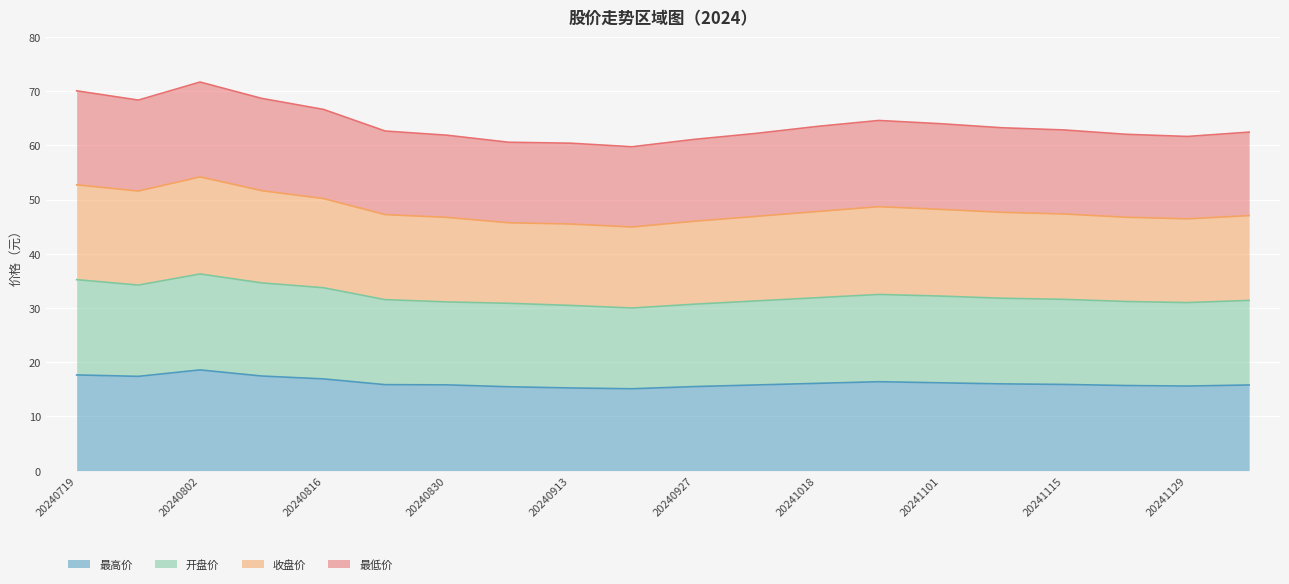

True or false: 最高价 has a value of 9.9 at 20241129.

False